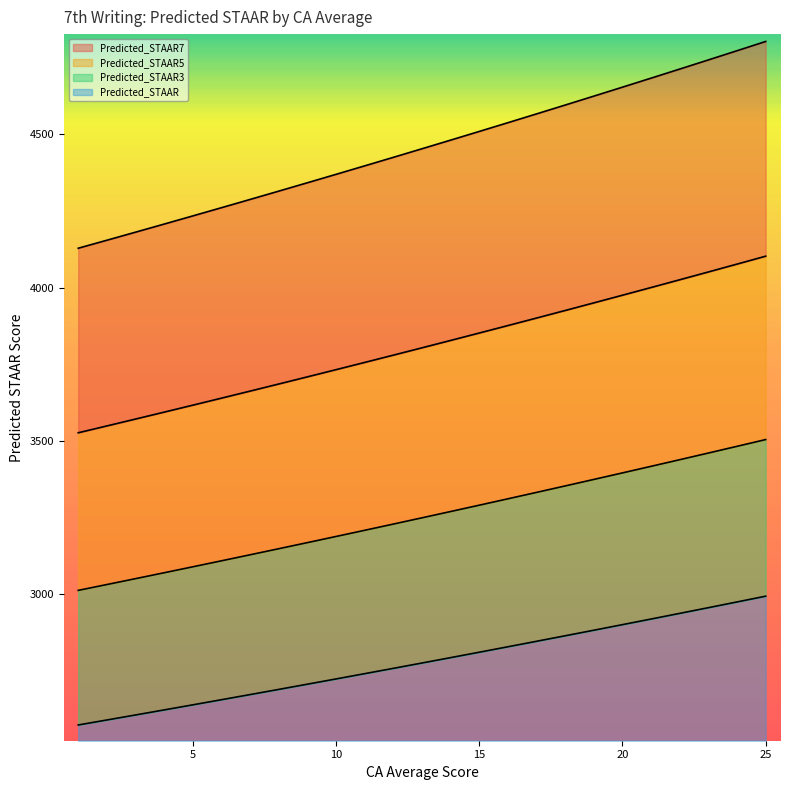

What is the maximum value for Predicted_STAAR?

472.0